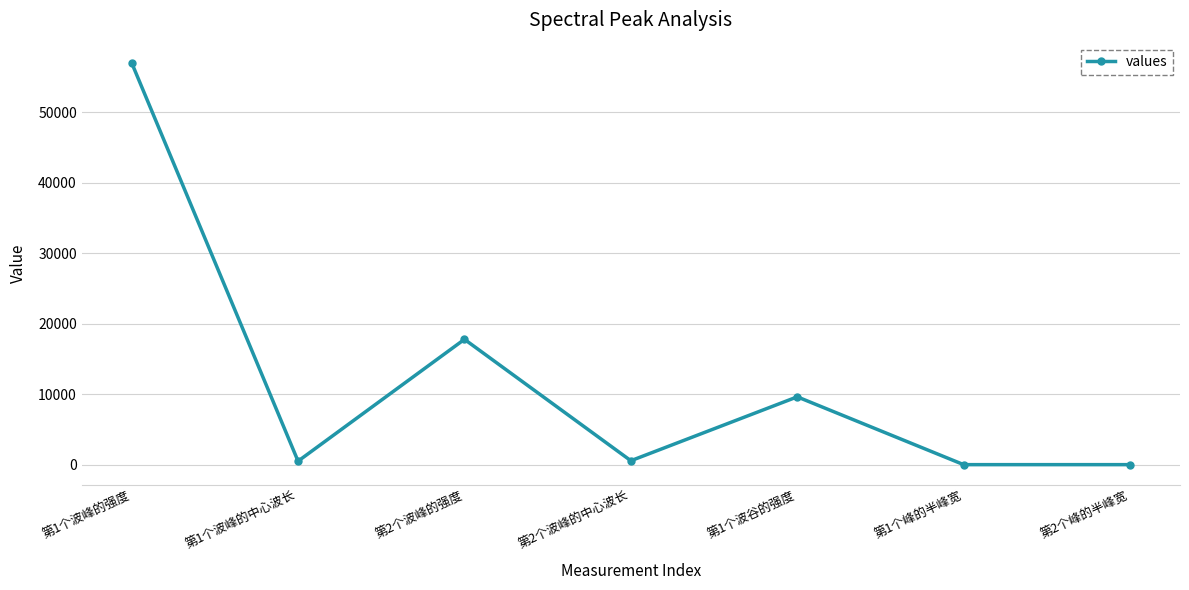

What is the maximum value shown in the chart?

57039.2